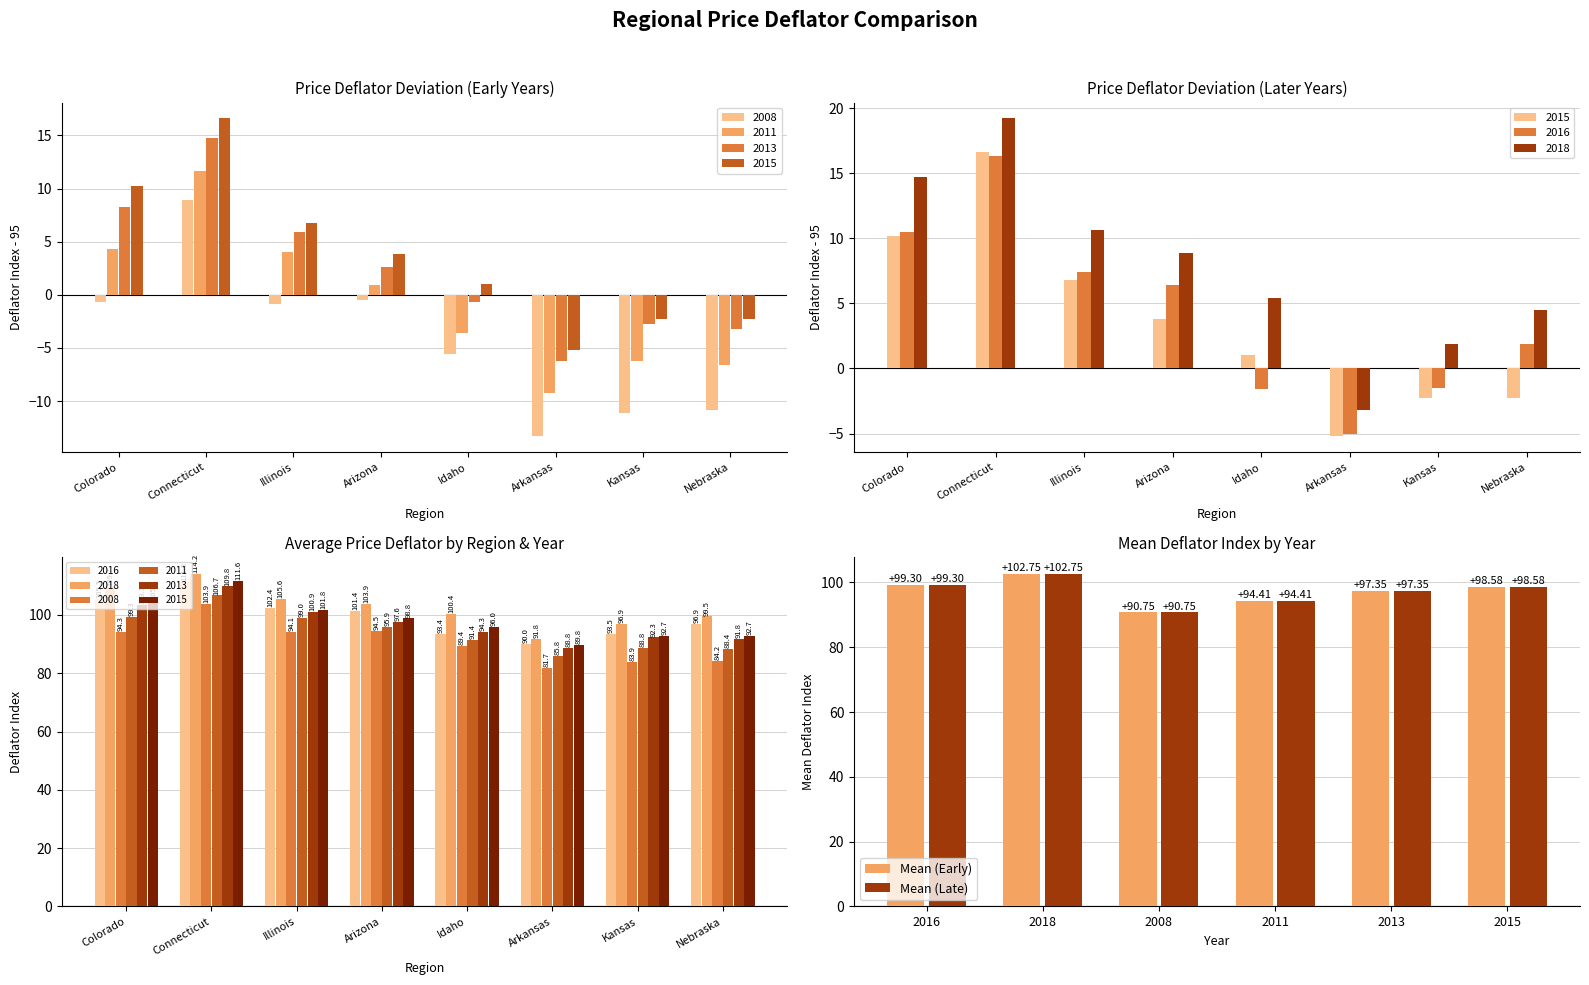

What is the maximum value for Mean (Early)?

102.8